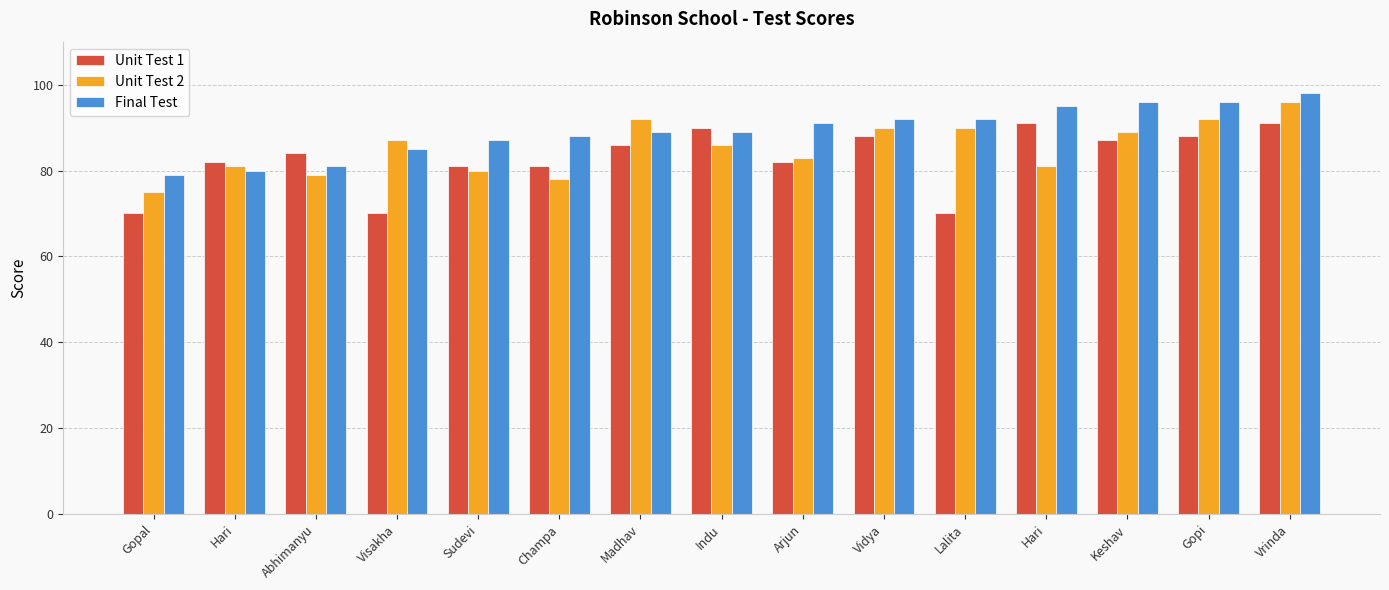

Rank the series by their average value, from lowest to highest.

Unit Test 1, Unit Test 2, Final Test